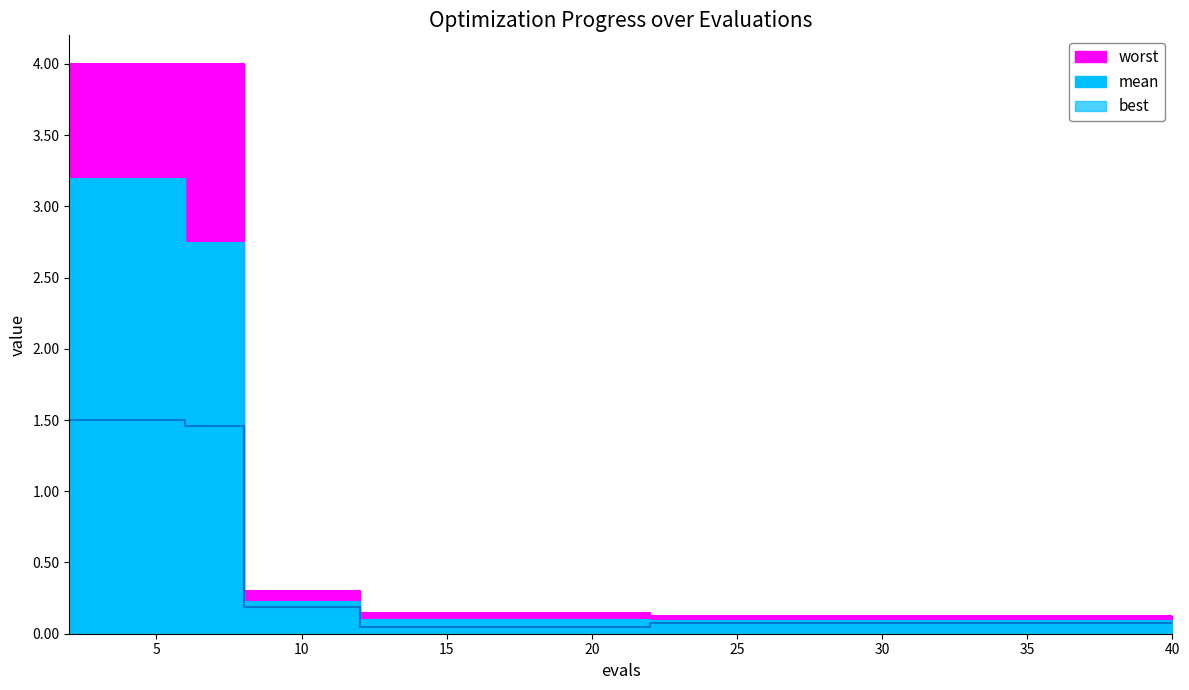

At 26, list the series in order from smallest to largest.

best, mean, worst